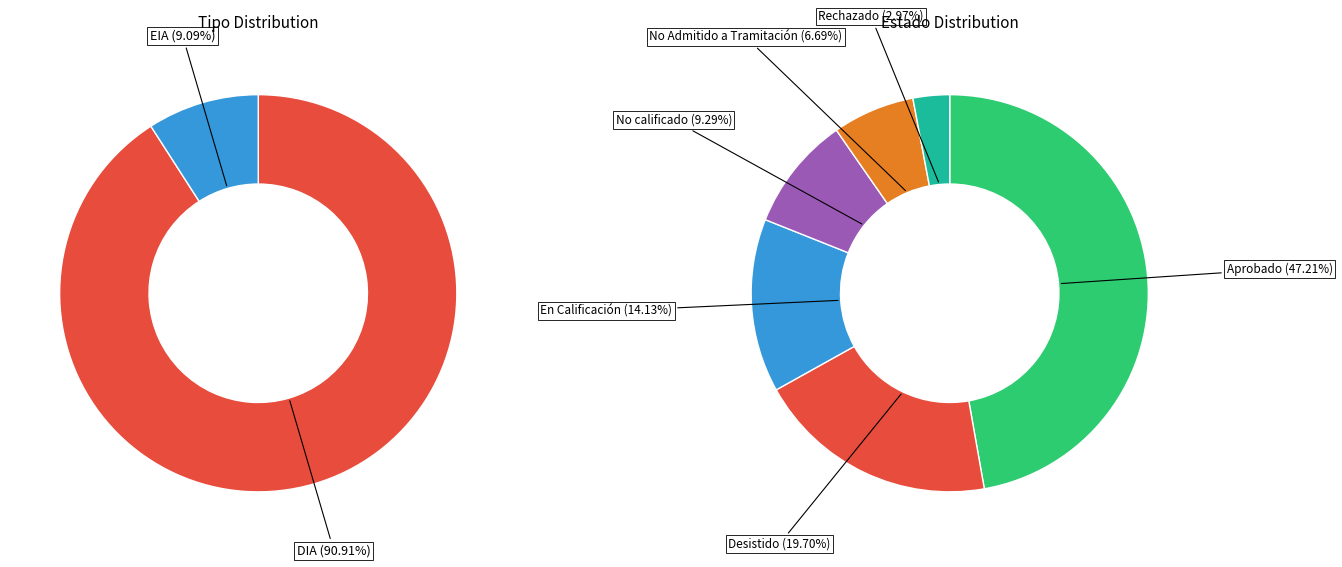

Count the number of slices in the pie.

6